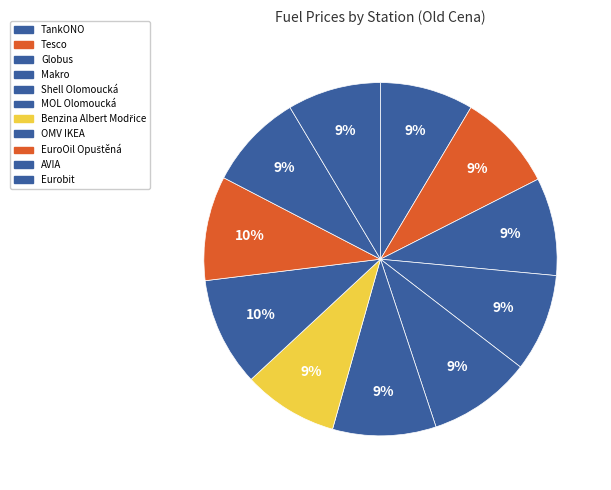

Count the number of slices in the pie.

11